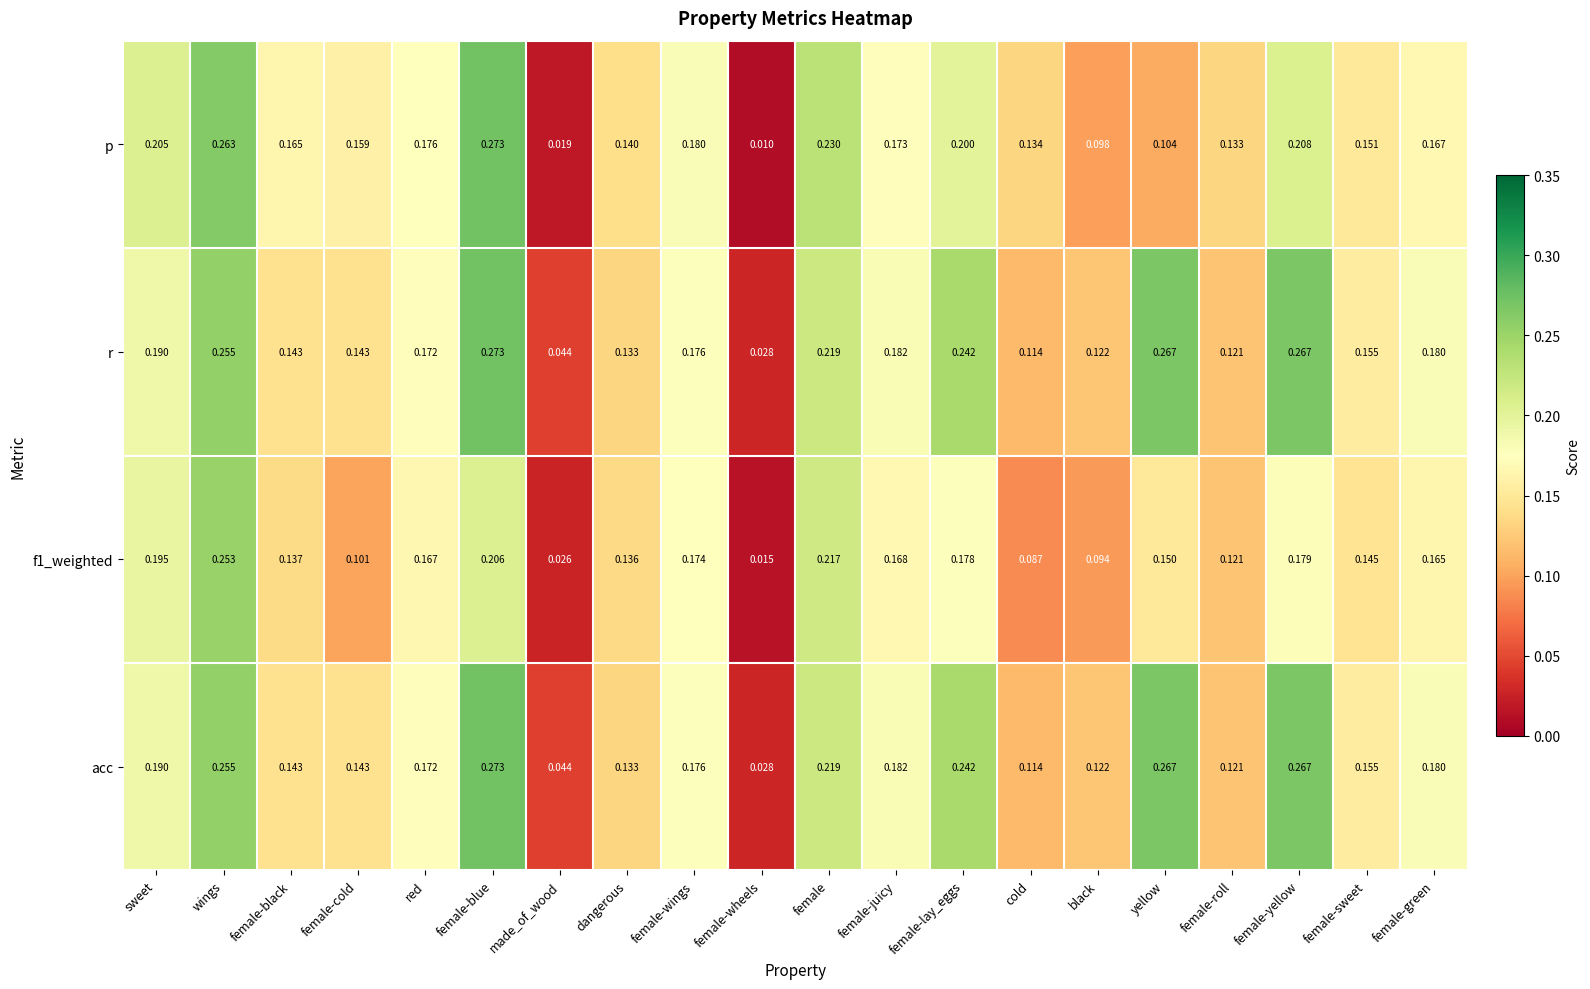

At which category does the chart reach its minimum across all series?

female-wheels